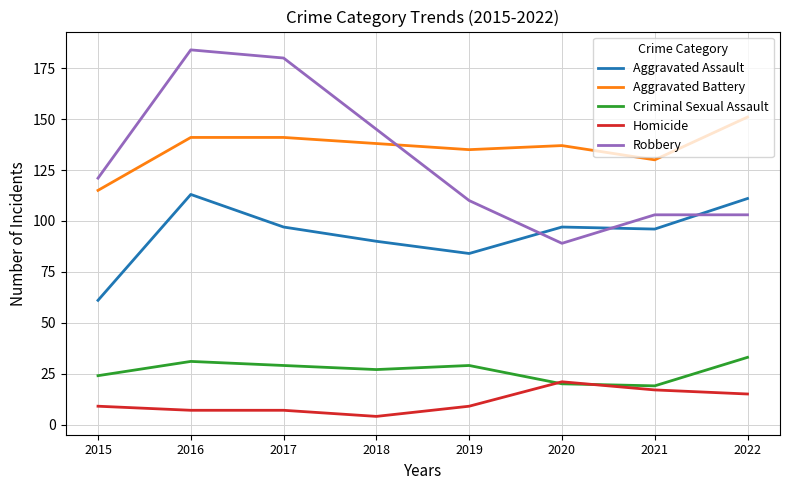

What are all the series names shown in the legend?

Aggravated Assault, Aggravated Battery, Criminal Sexual Assault, Homicide, Robbery